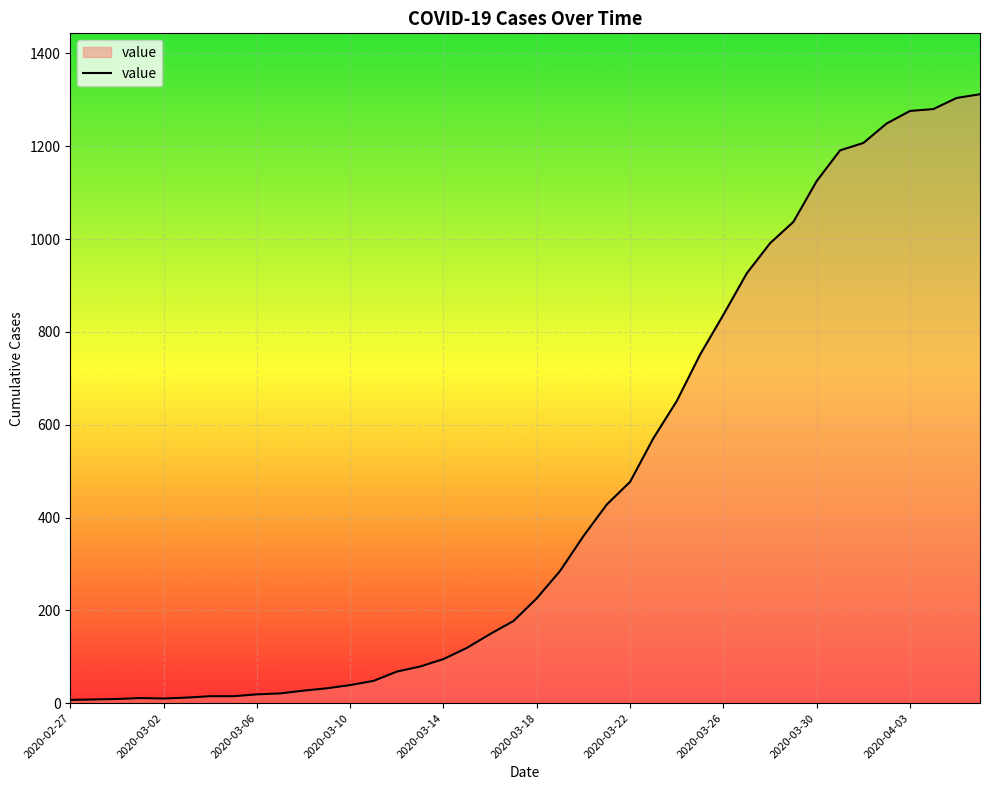

What is the difference between the maximum and minimum values?

1305